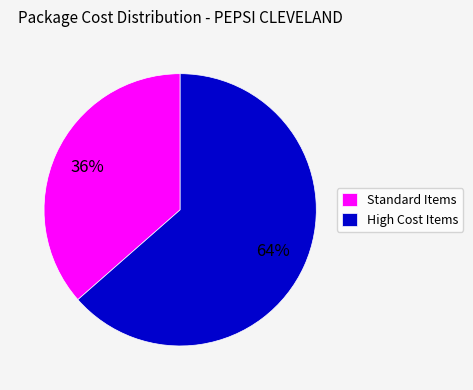

What percentage is the High Cost Items slice, to the nearest percent?

64%